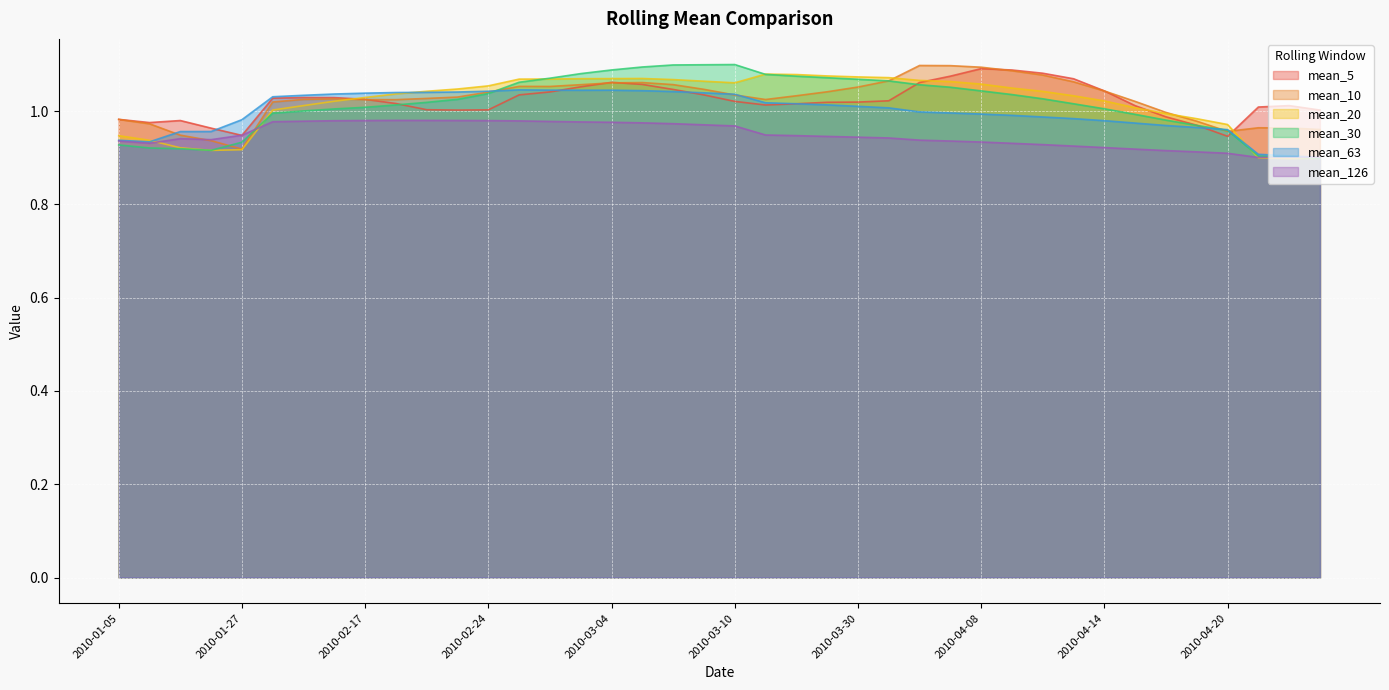

At which category is the sum across all series the highest?

2010-03-05